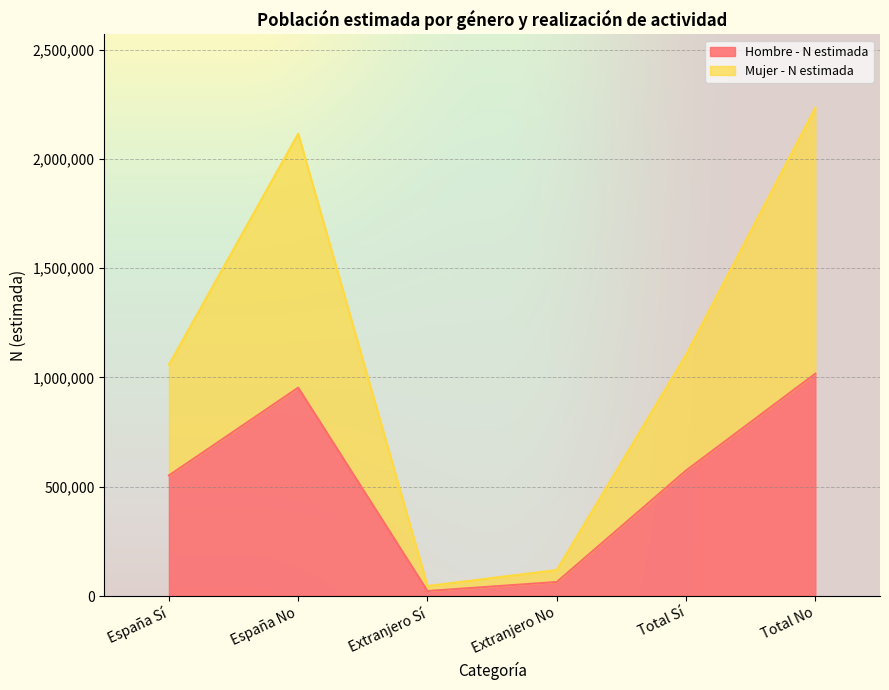

What position from the left is España Sí?

1